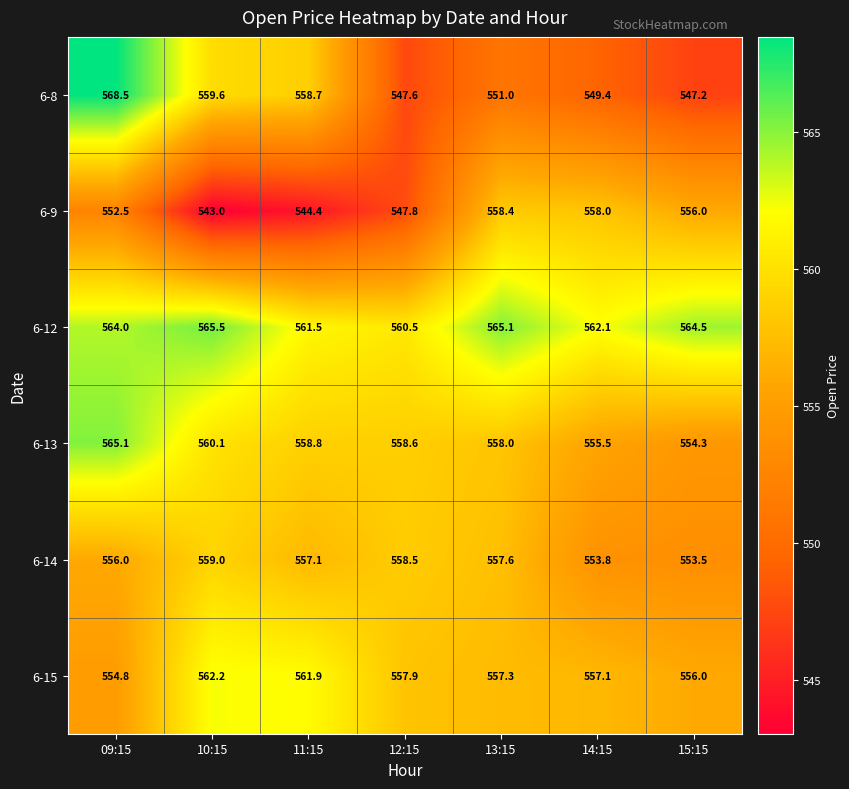

True or false: 6-14 has a value of 557.1 at 11:15.

True